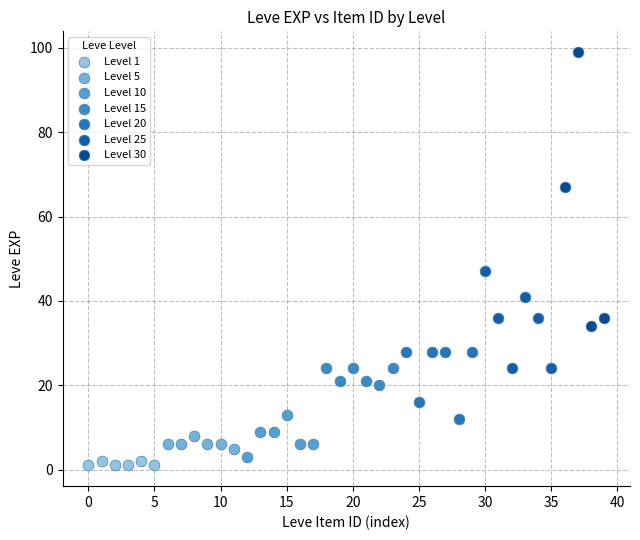

Which series reaches the minimum Y coordinate?

Level 1